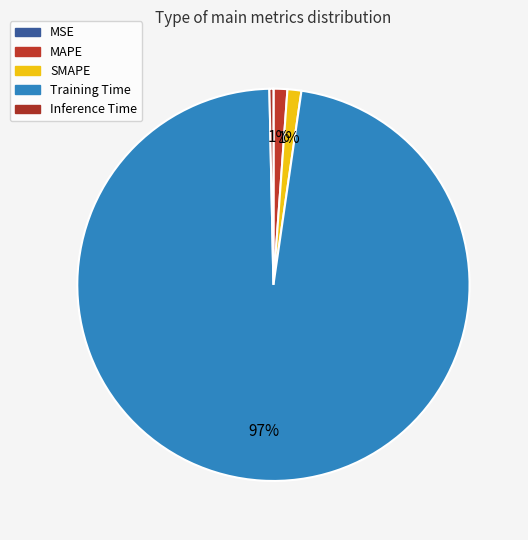

What percentage is NOT represented by MAPE?

98.9%